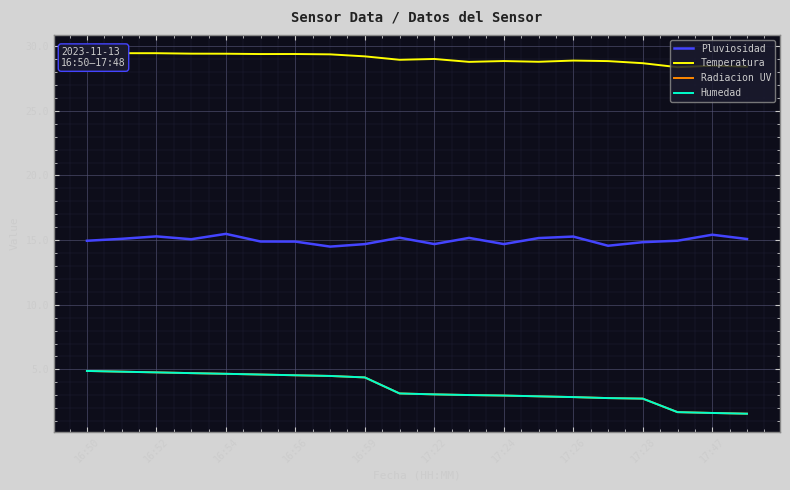

True or false: Radiacion UV and Humedad cross at least once.

False